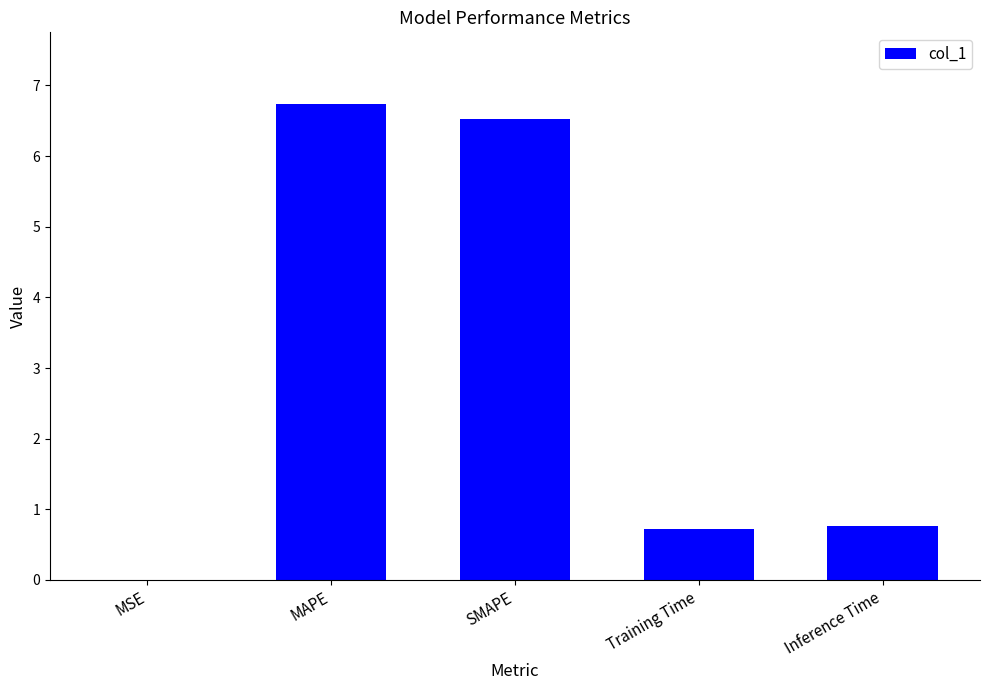

What is the greatest value displayed?

6.7